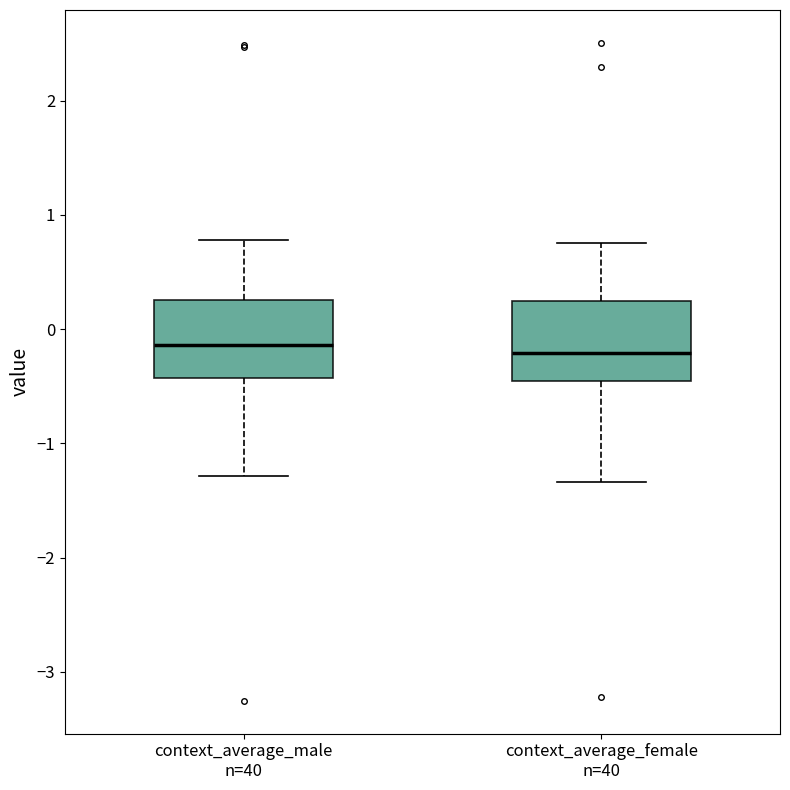

Where is the upper edge of the box for context_average_female n=40 on the y-axis? The values are not printed on the chart, so give them approximately, as read against the axis.

0.2